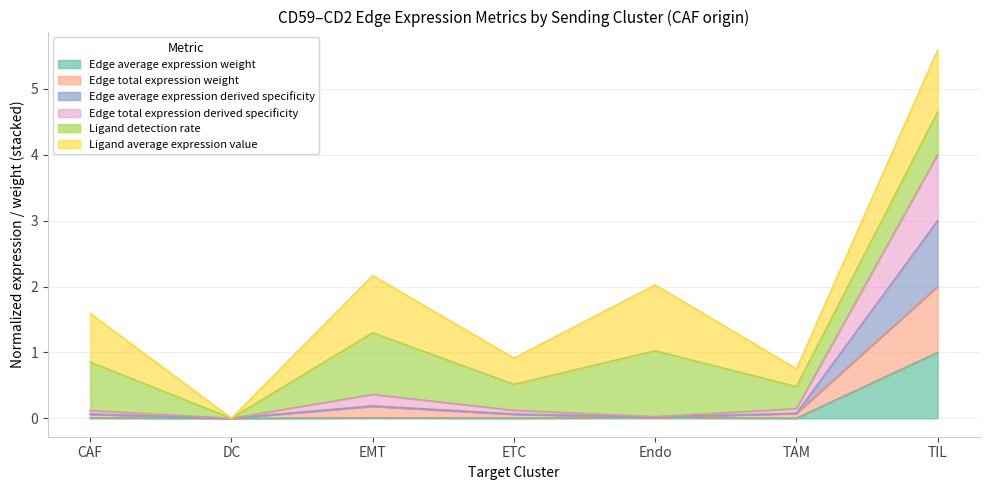

Count the number of categories in the chart.

7